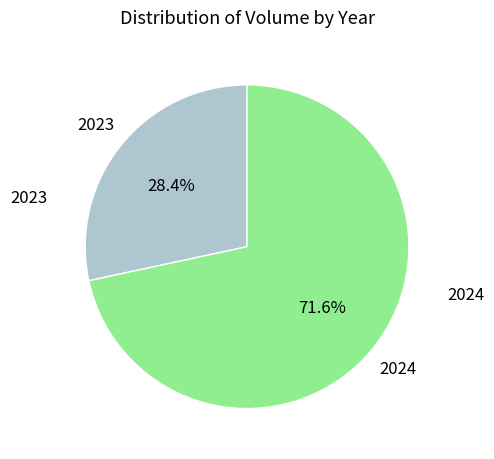

Between 2024 and 2023, which is larger?

2024